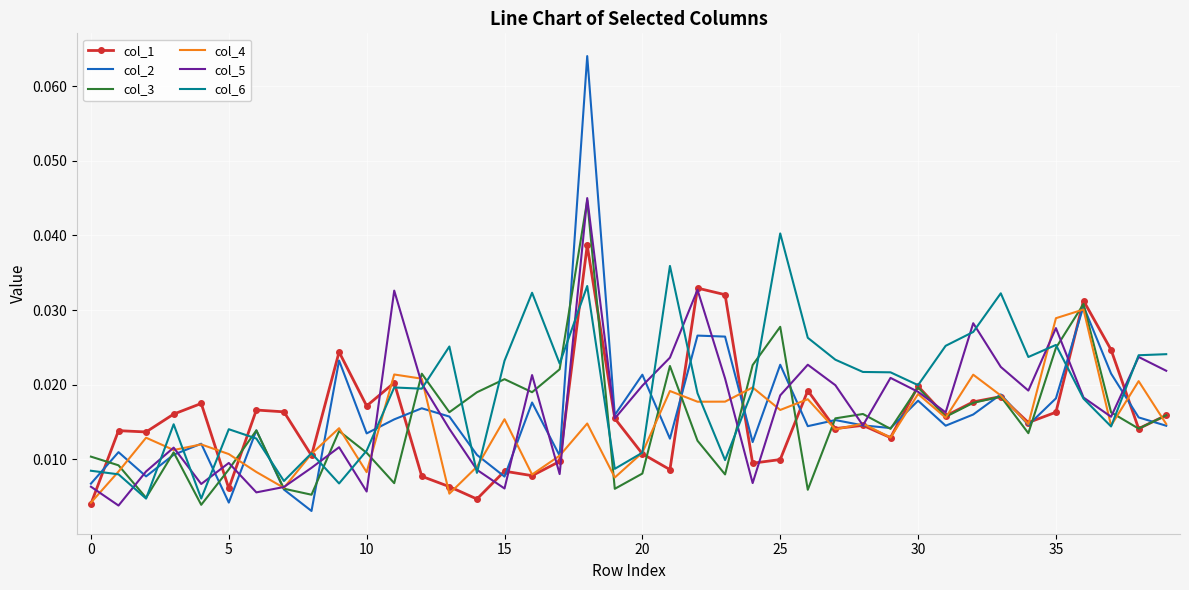

True or false: col_2 and col_6 intersect in this chart.

True